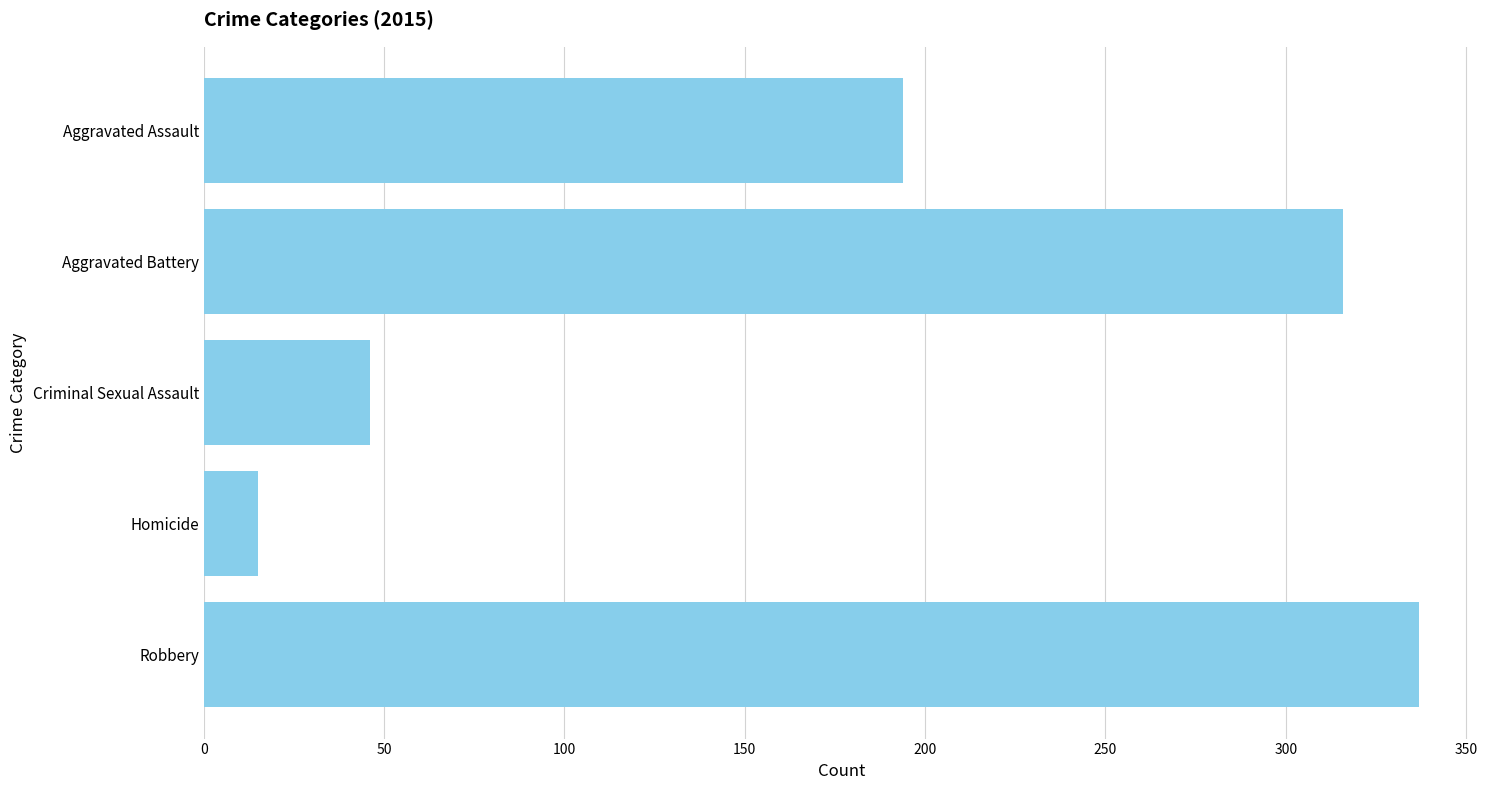

What is the difference between the maximum and second lowest values?

291